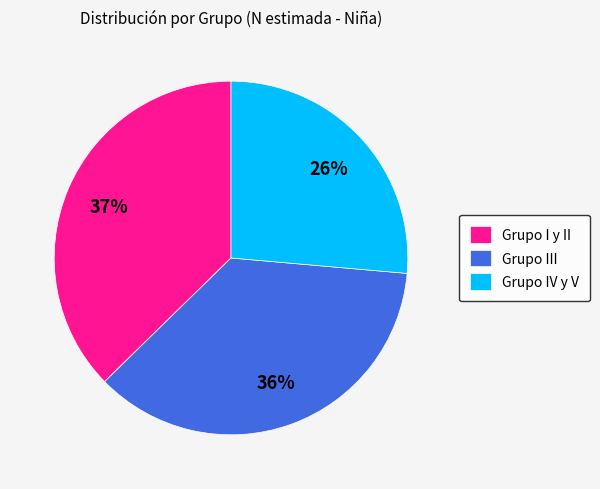

True or false: Grupo I y II accounts for 29% of the total.

False